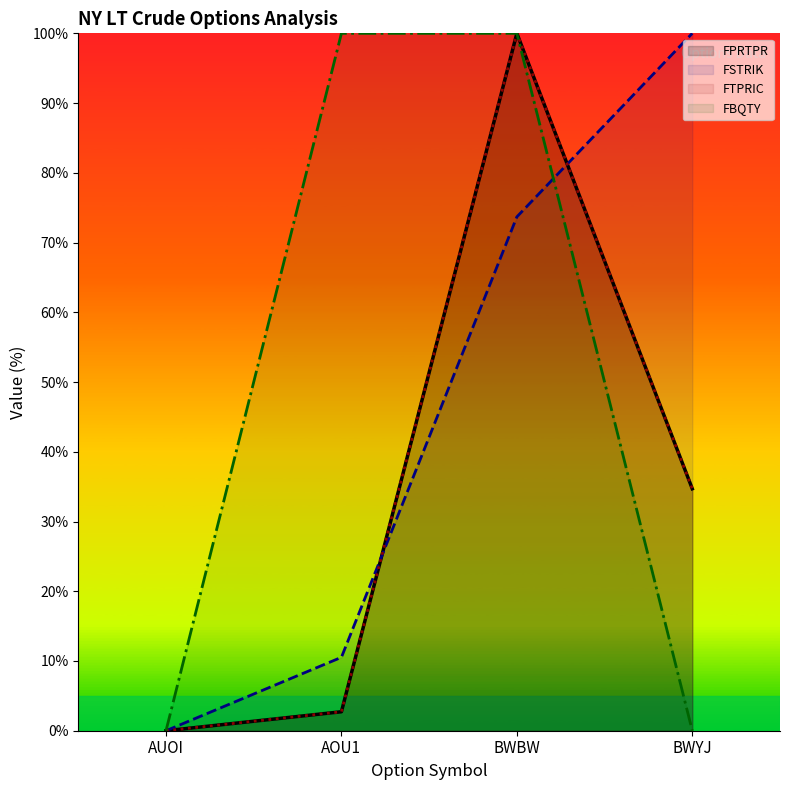

What is the sum of the FBQTY values at AUOI and BWBW?

100.0